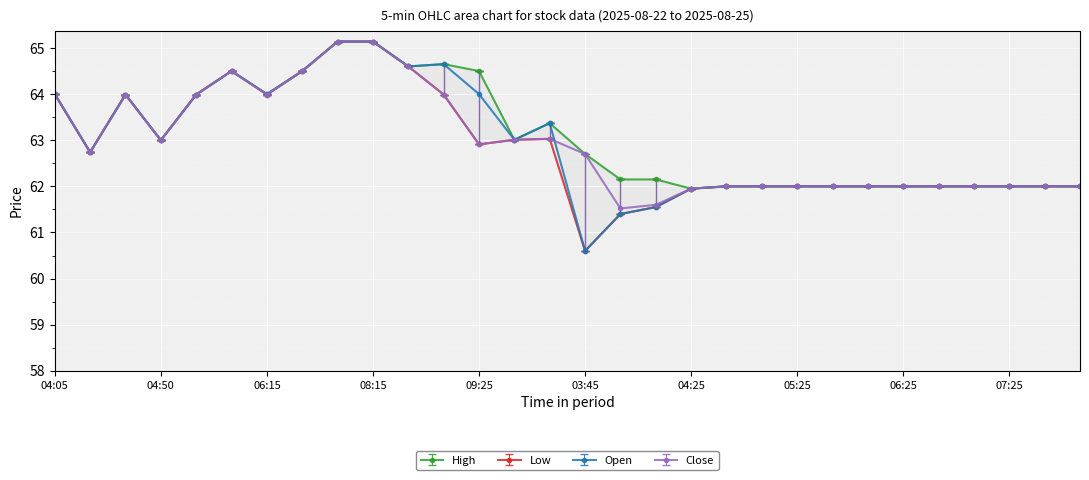

The Open series shows 62.0 at 04:25. True or false?

True